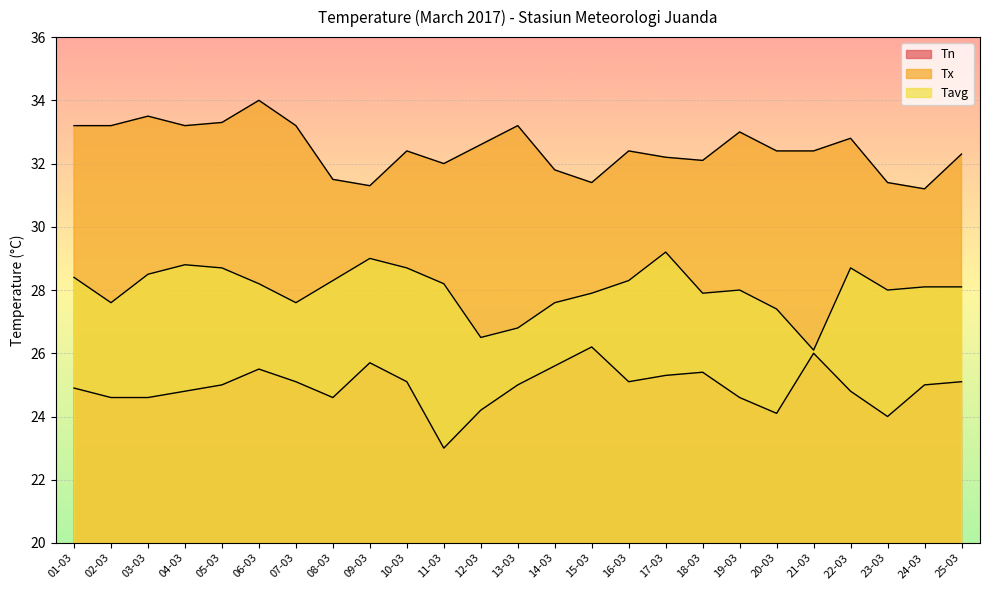

What is the total value across all series at 23-03?

83.4